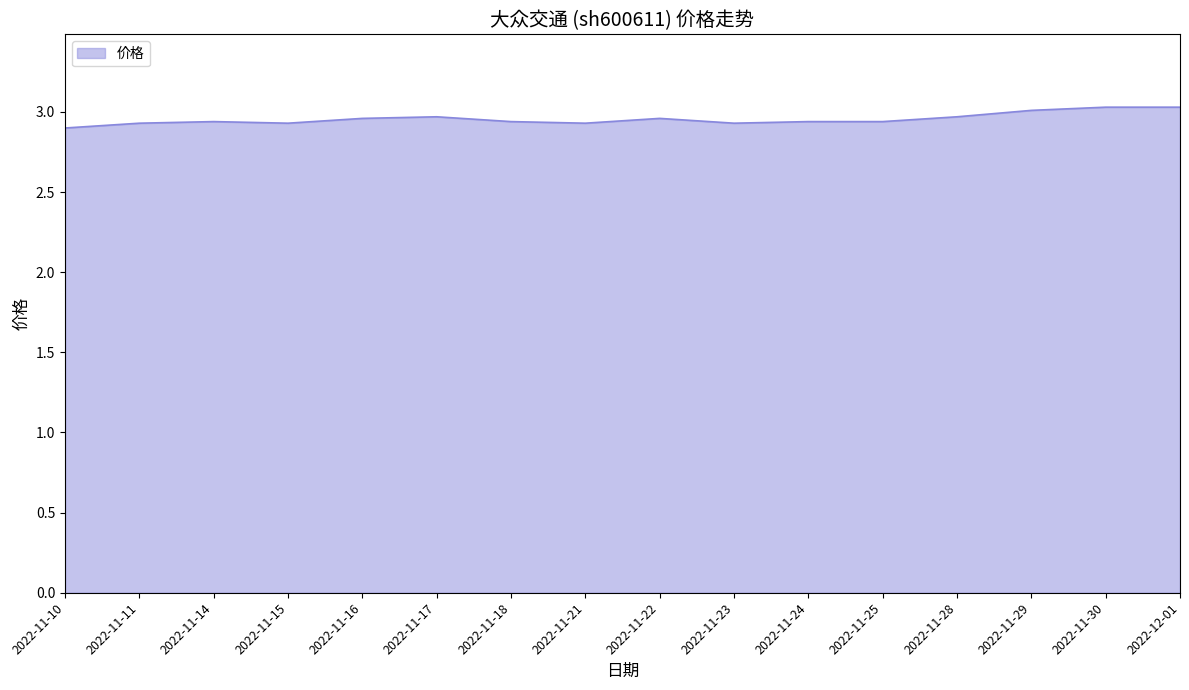

Is it true that the value at 2022-11-30 is 3.0?

True